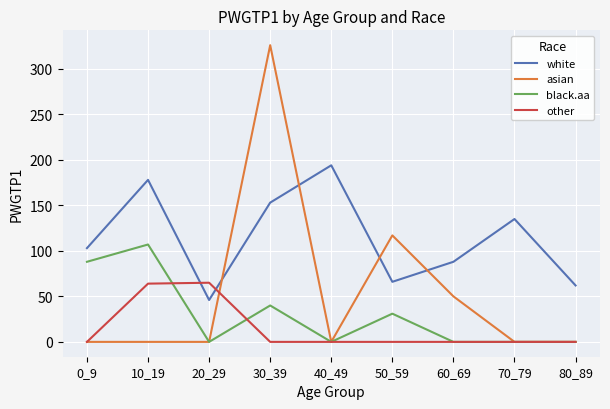

At which label is asian closest to 163?

50_59